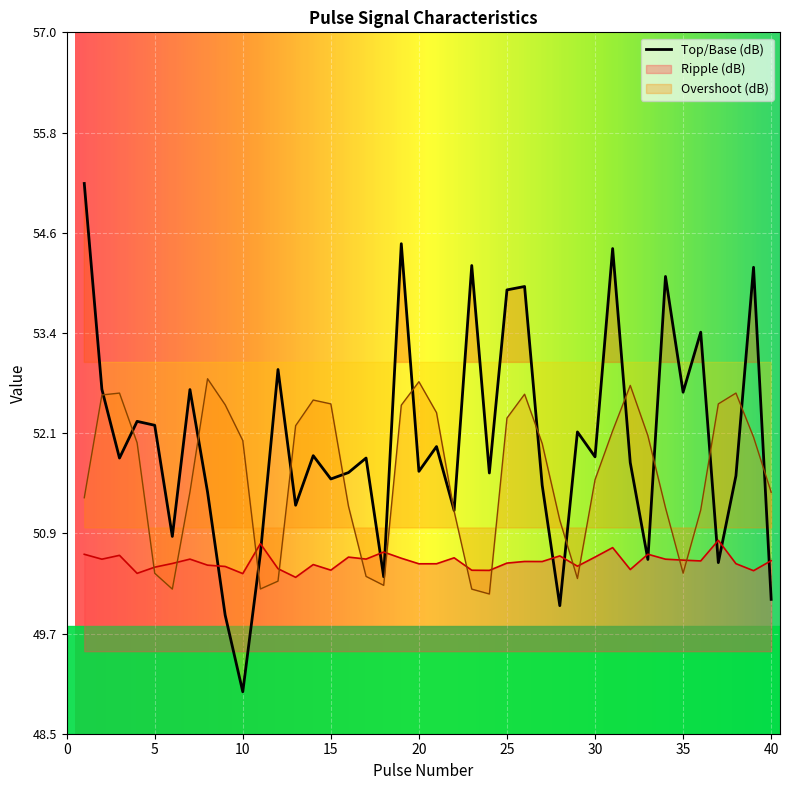

Between 9 and 34, which is larger?

34